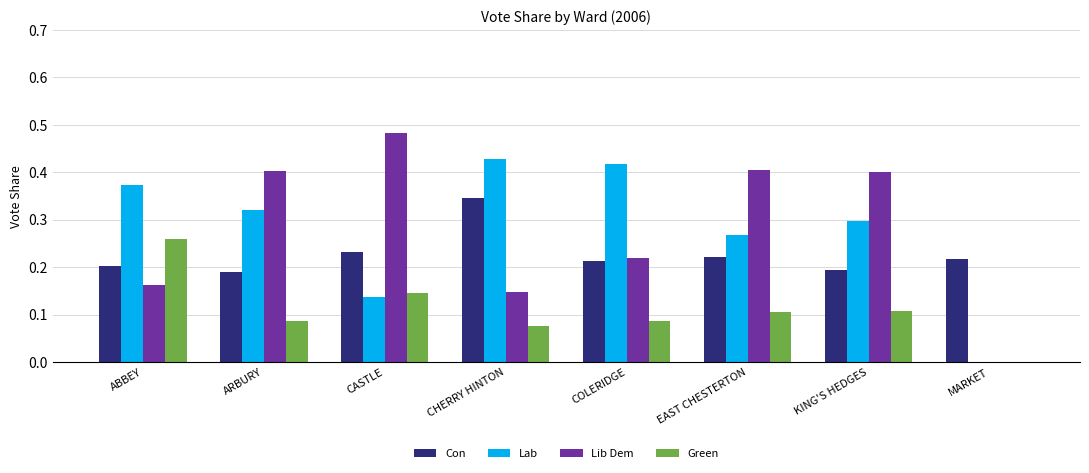

What is the total value across all series at ARBURY?

1.0